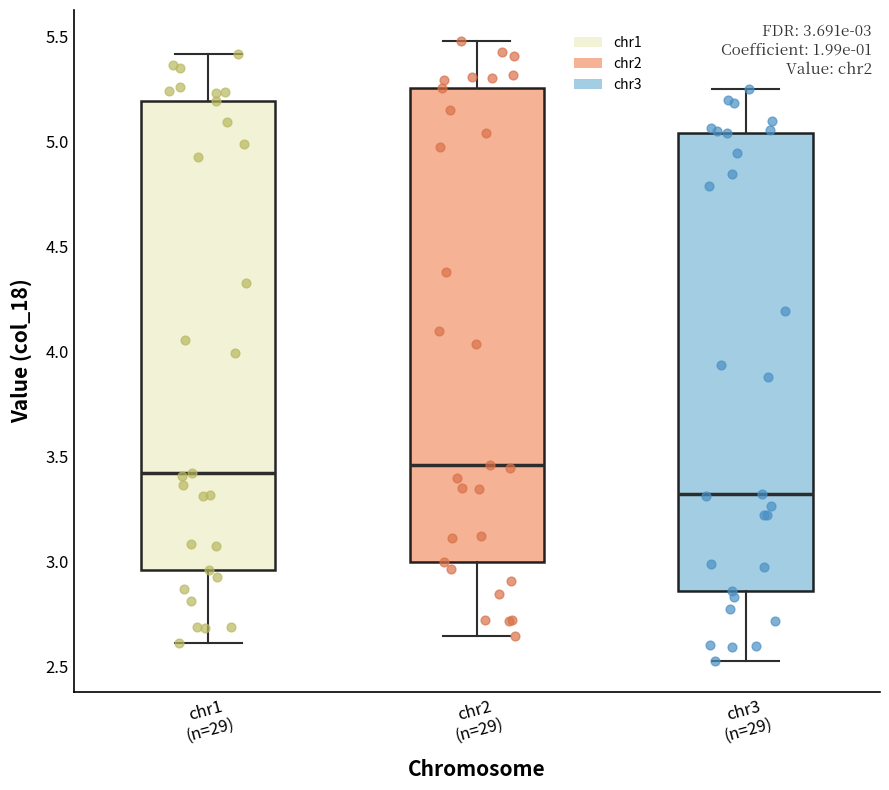

Which box's median line is the lowest?

chr3 (n=29)